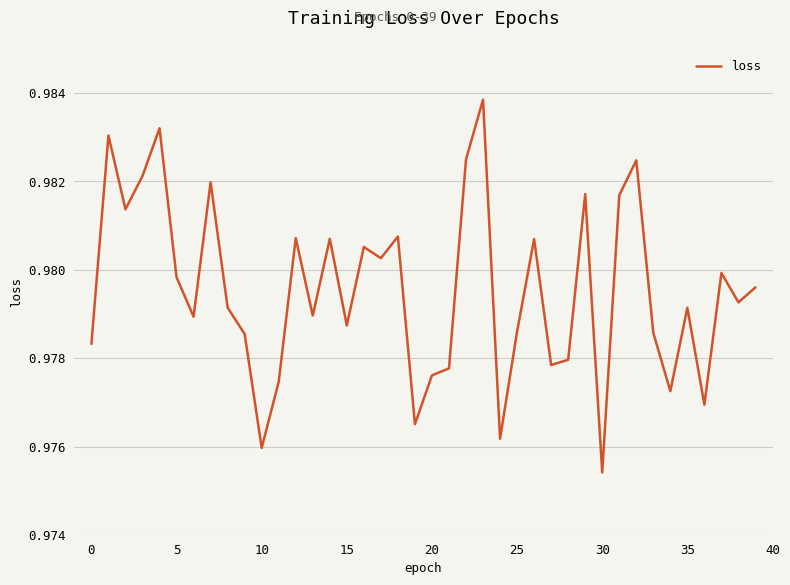

What is the average value?

1.0